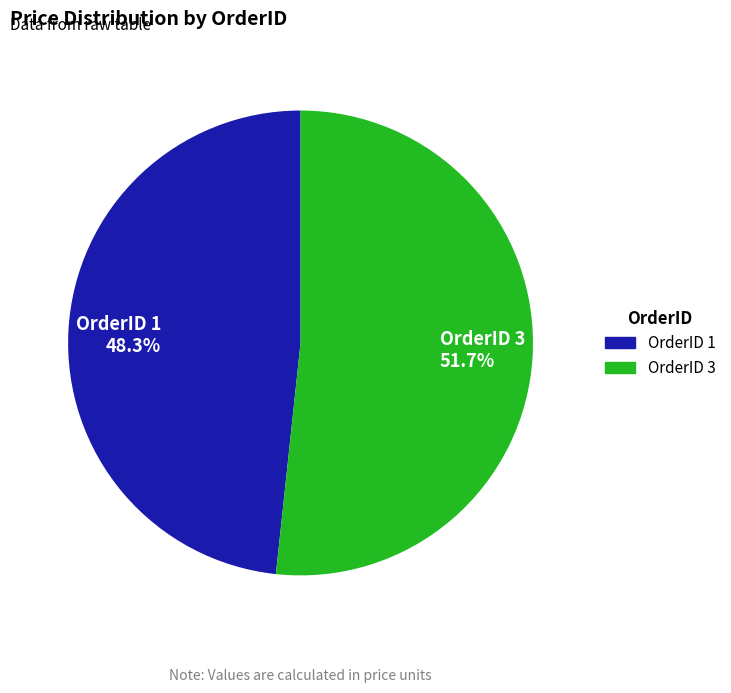

How many slices are in this pie chart?

2